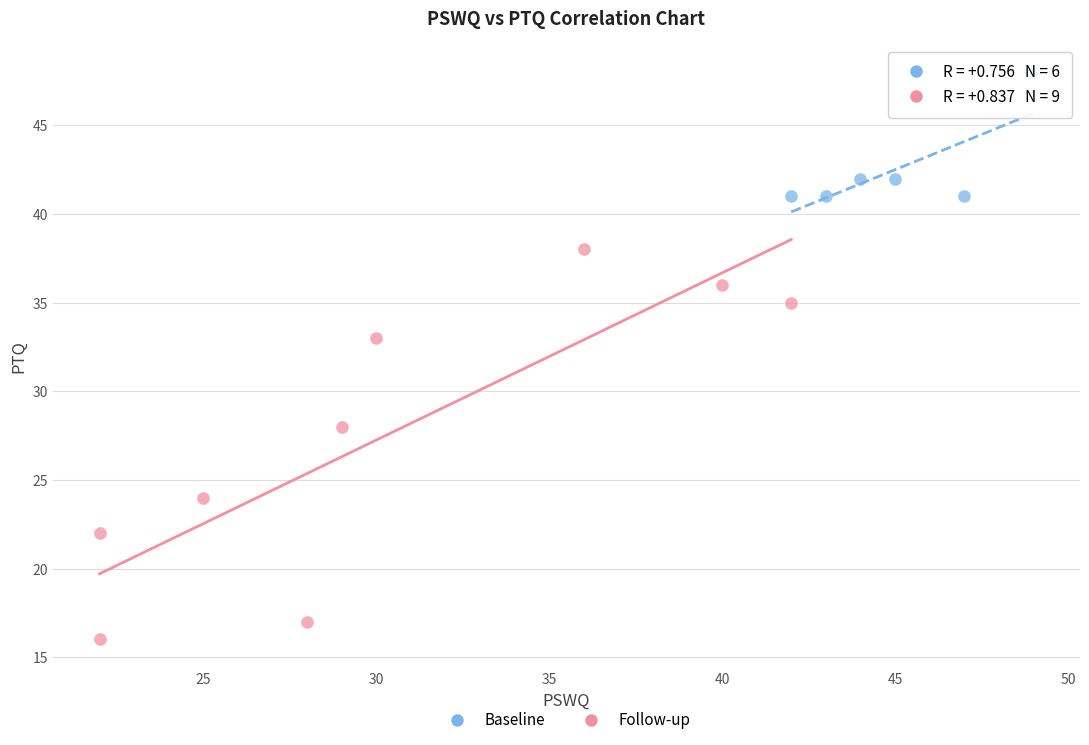

Which series contains the lowest Y value?

Follow-up